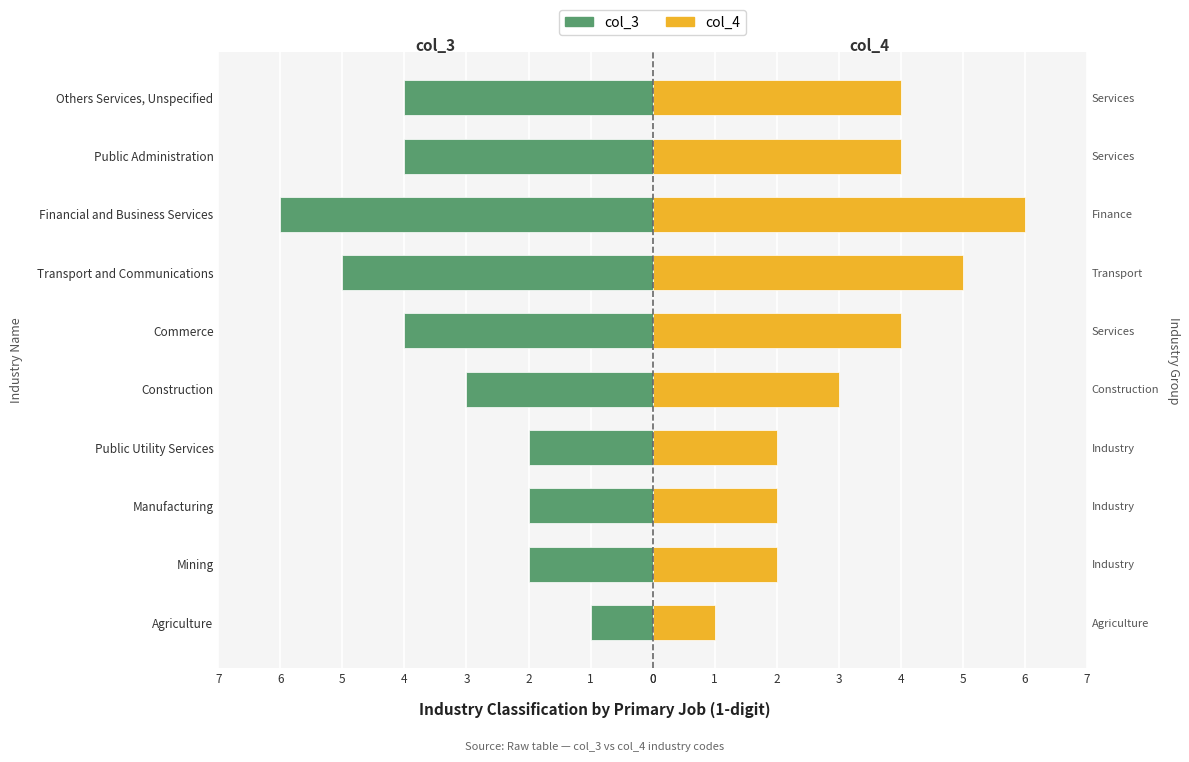

True or false: col_4 has a value of 2 at Mining.

True